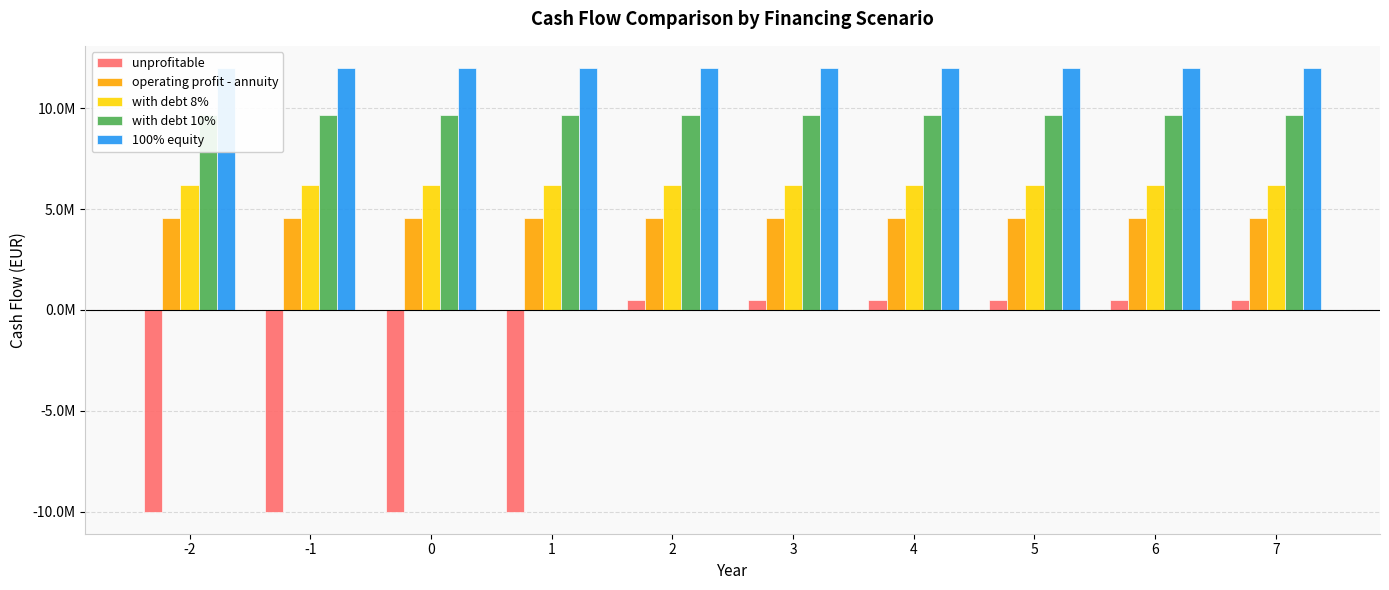

How many groups of bars are there?

10